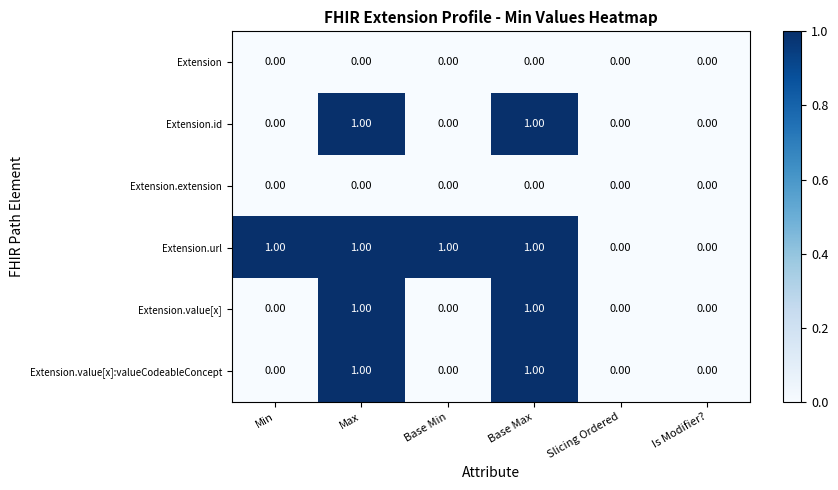

What is the total value across all series at Base Max?

4